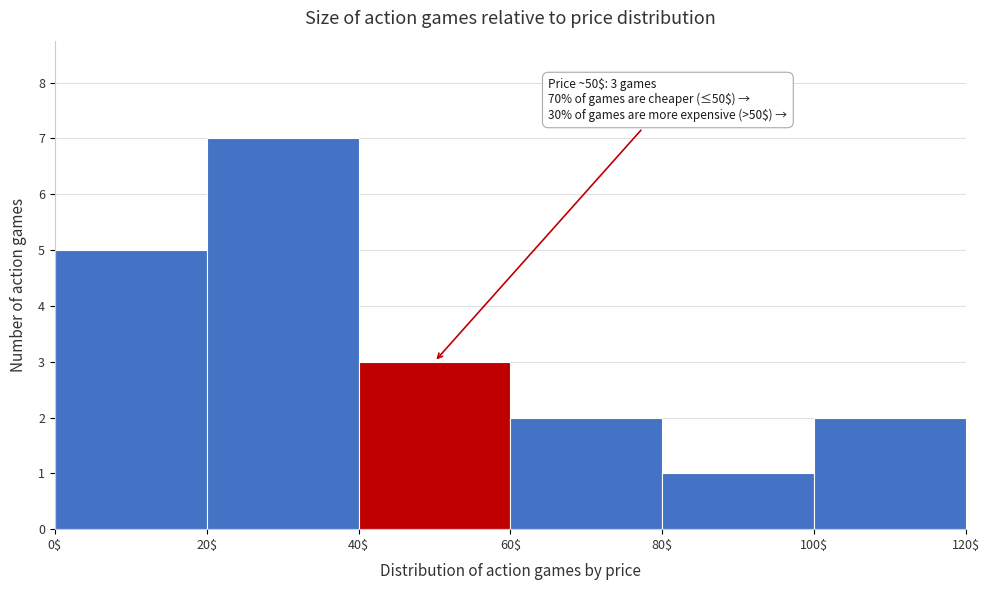

Which range on the x-axis has the tallest bar?

20$ to 40$